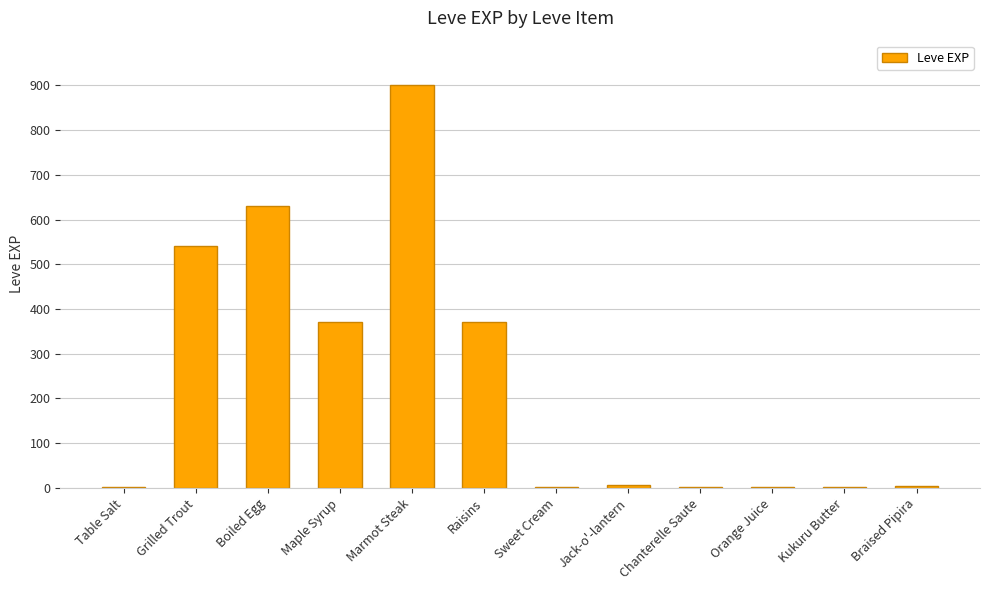

How many categories are shown in the chart?

12